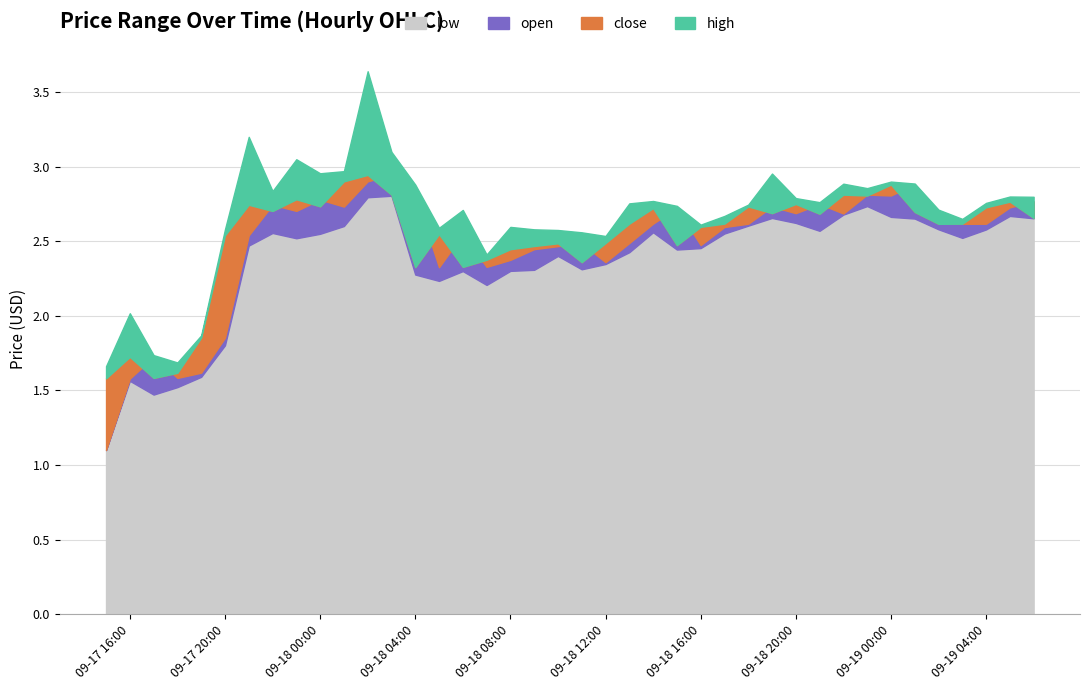

Which series changed the most between 2025-09-18 02:00 and 2025-09-18 17:00?

high